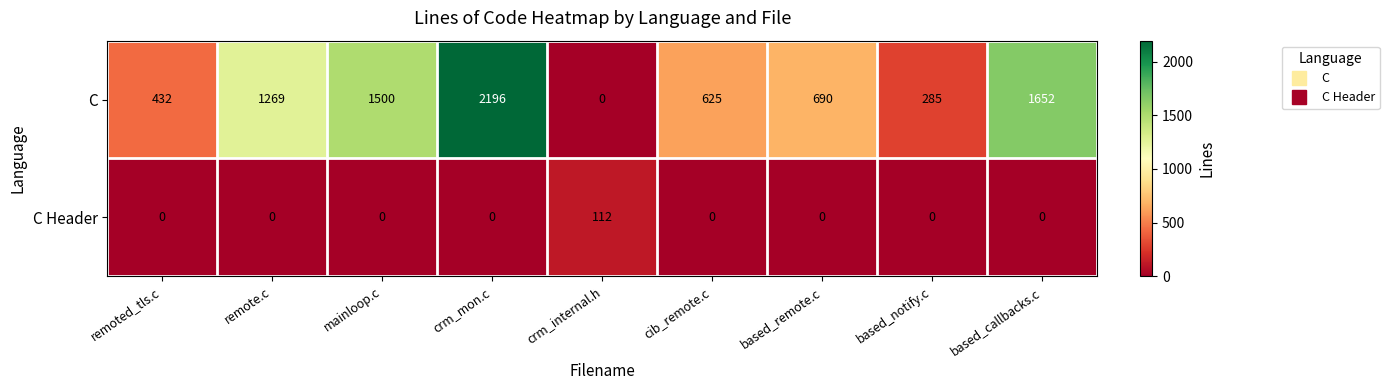

What is the sum of the C values at remoted_tls.c and remote.c?

1701